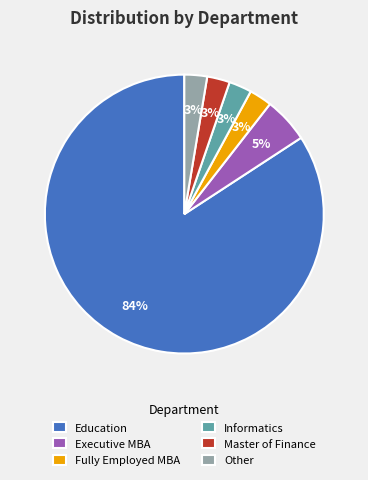

Count the number of slices in the pie.

6